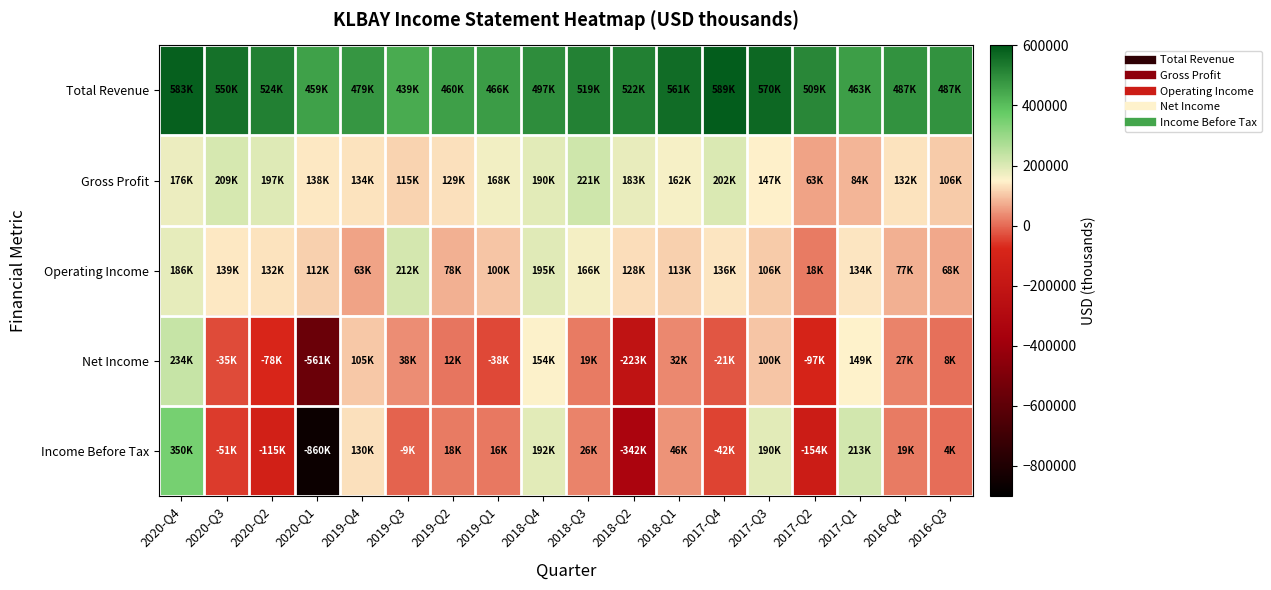

Between 2020-Q4 and 2018-Q4, which is larger?

2020-Q4